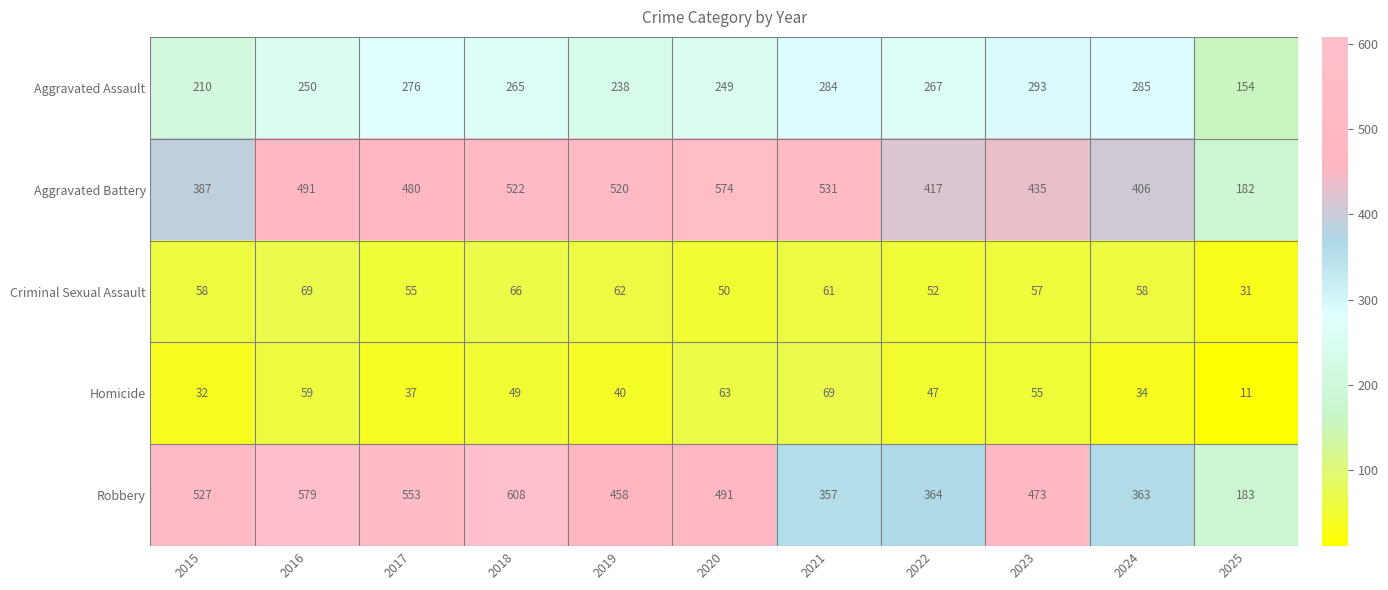

What is the sum of all Aggravated Assault values?

2771